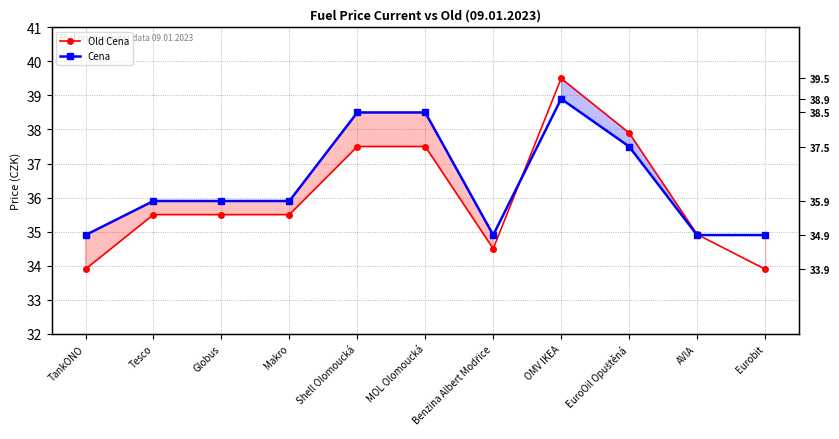

What is the label of the 4th point from the right?

OMV IKEA